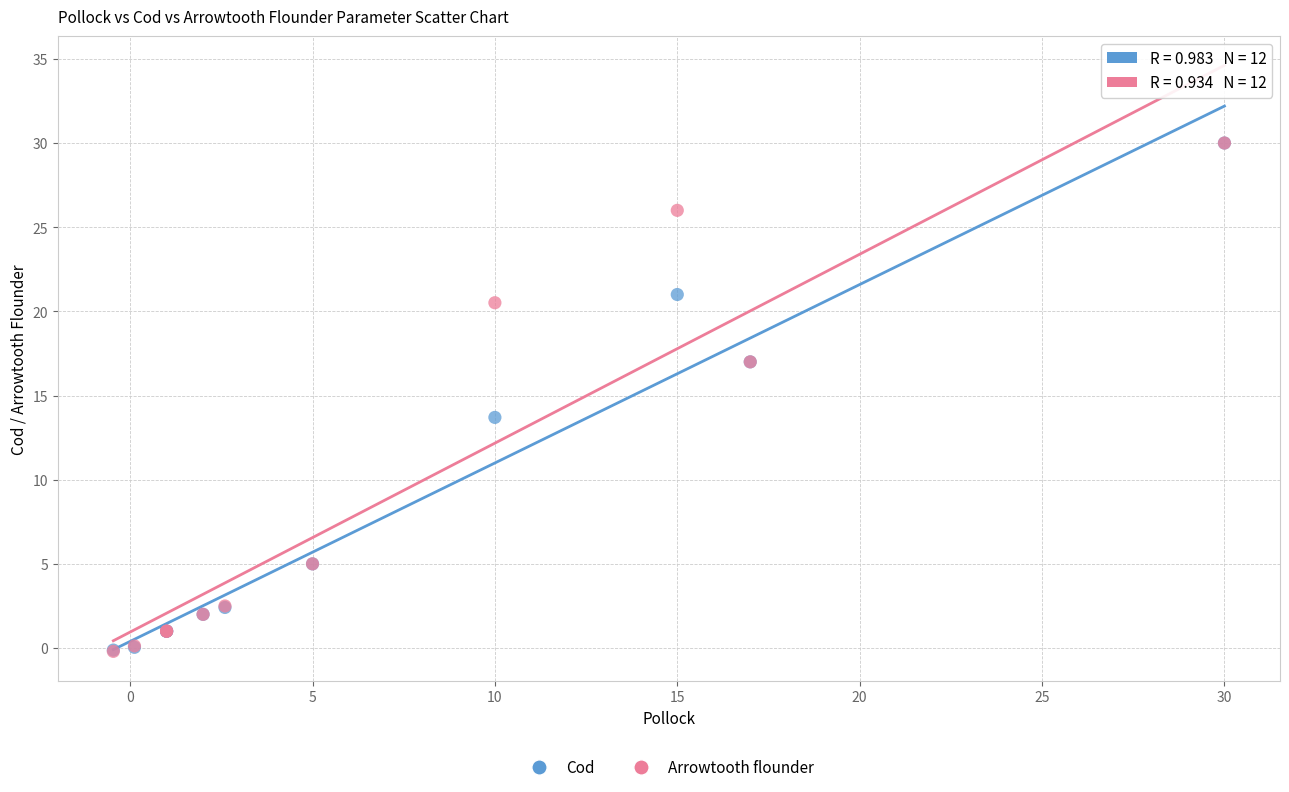

What are all the series names shown in the legend?

Cod, Arrowtooth flounder